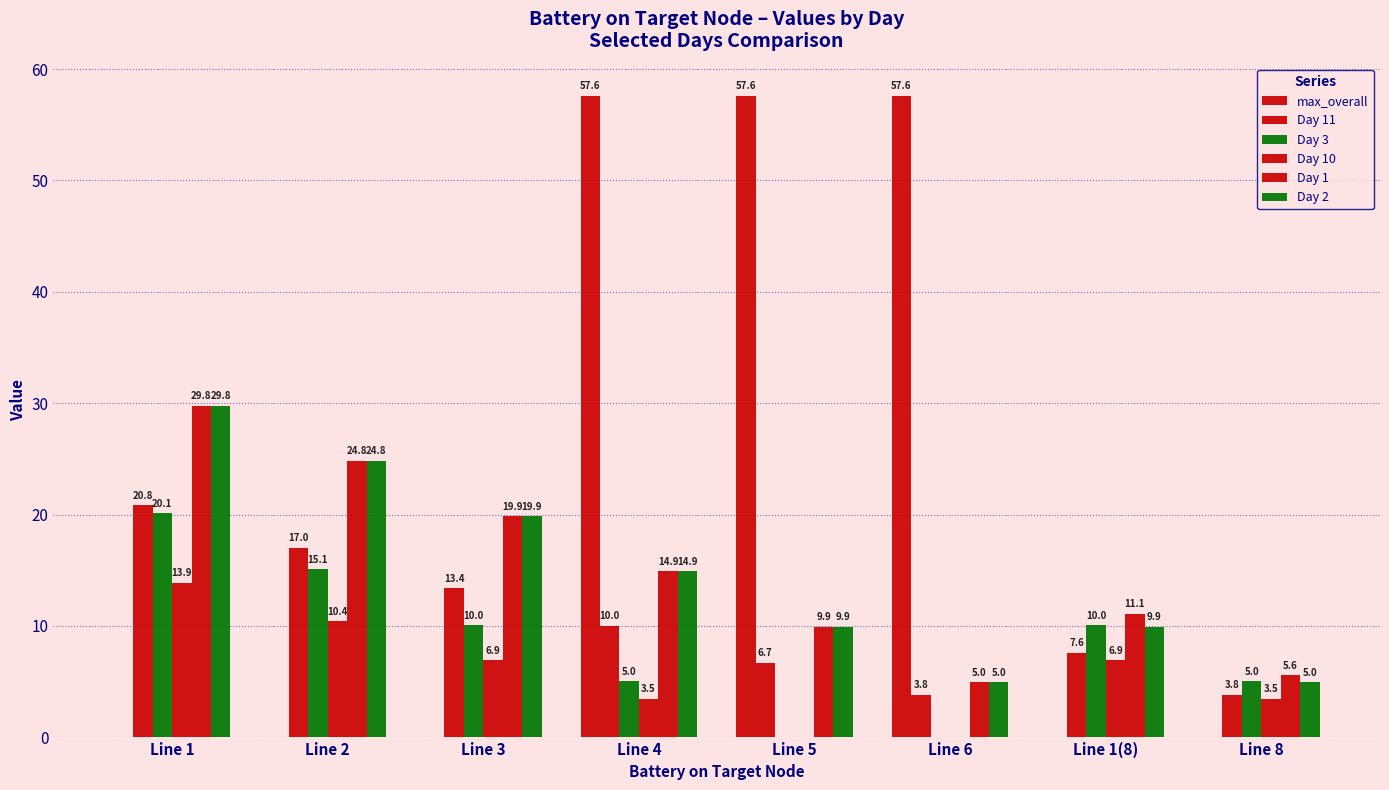

At which label does max_overall reach its minimum?

Line 1